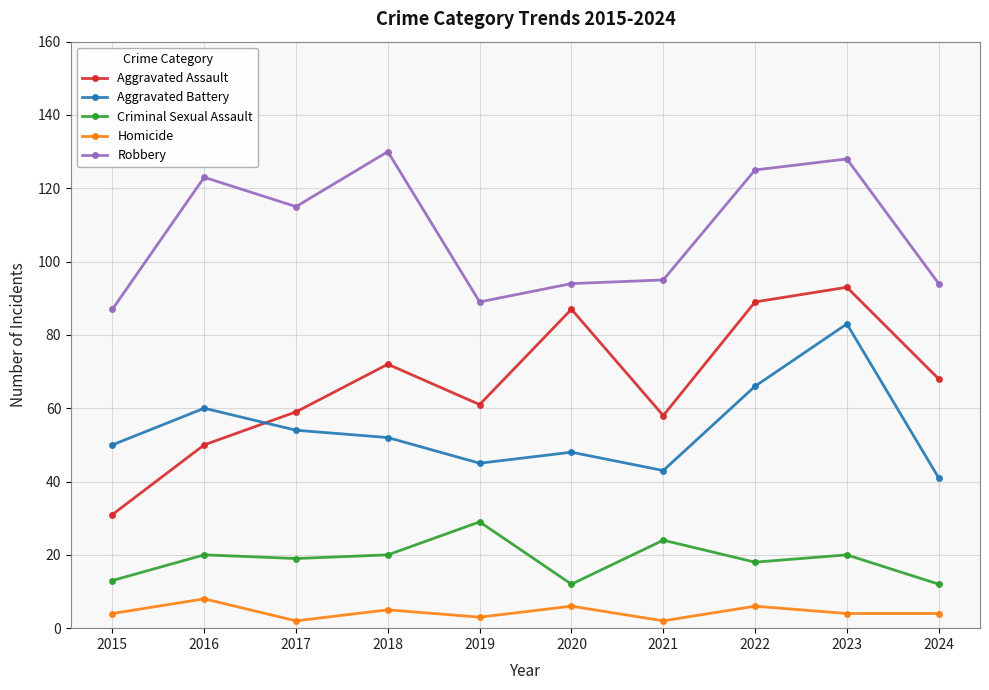

What is the greatest value displayed?

130